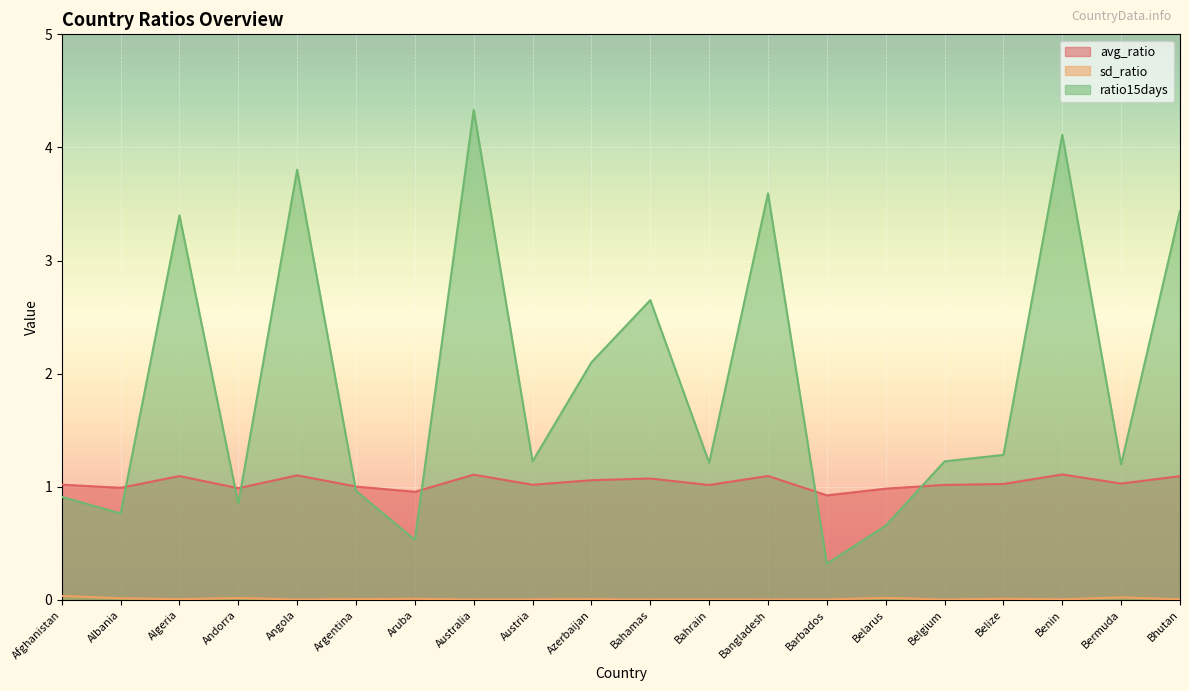

Between which two adjacent categories do avg_ratio and ratio15days first intersect?

Albania and Algeria